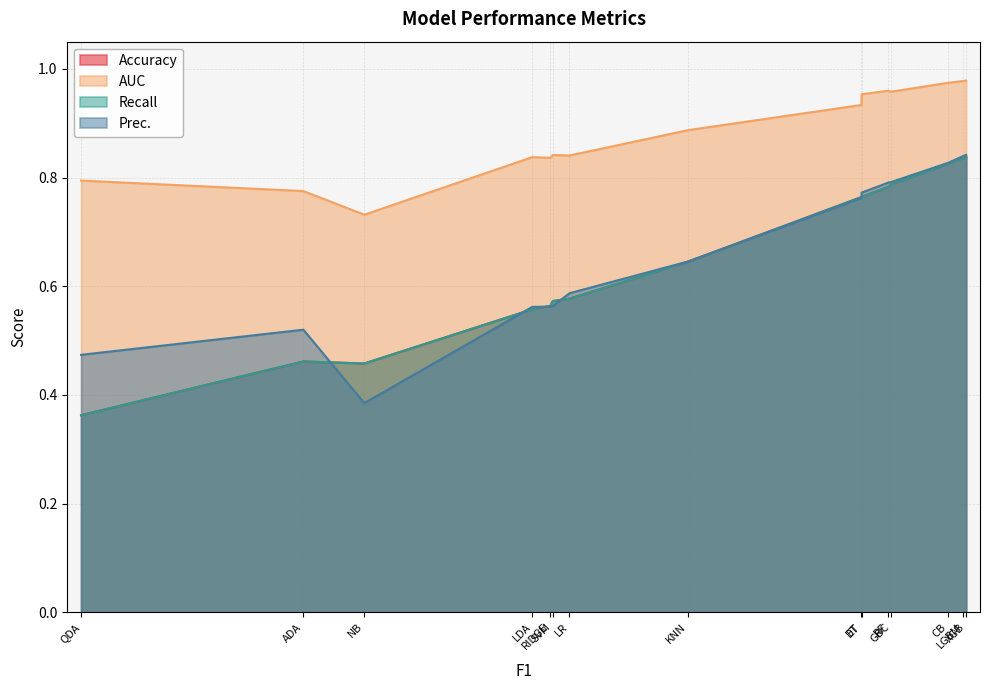

Is it true that AUC equals 0.2 at LR?

False